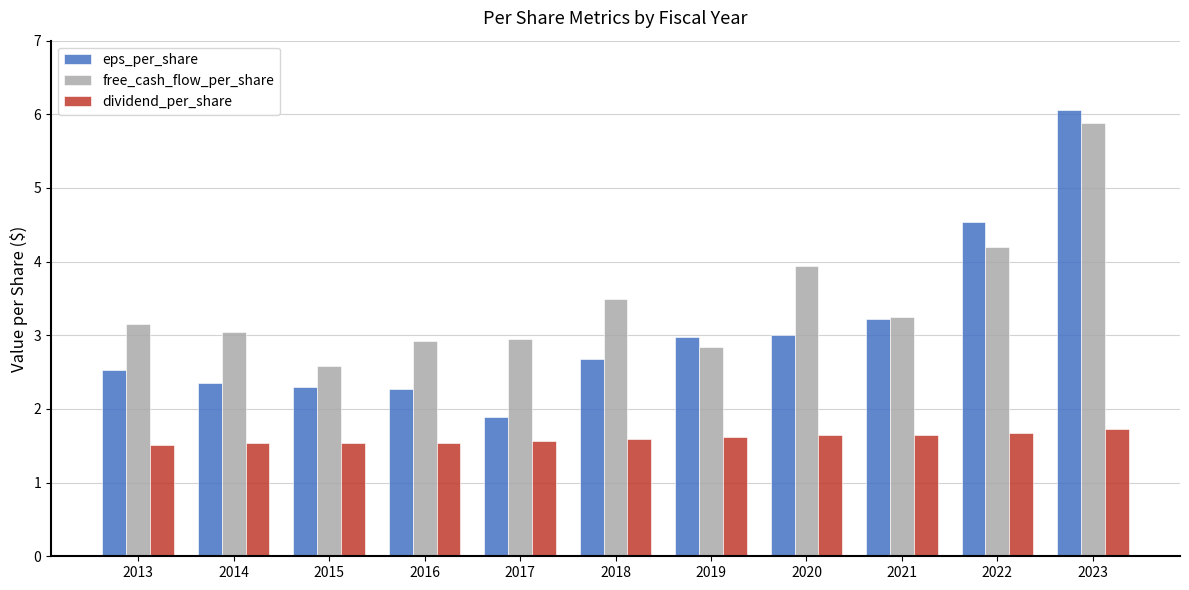

Which series has the largest range (max minus min)?

eps_per_share